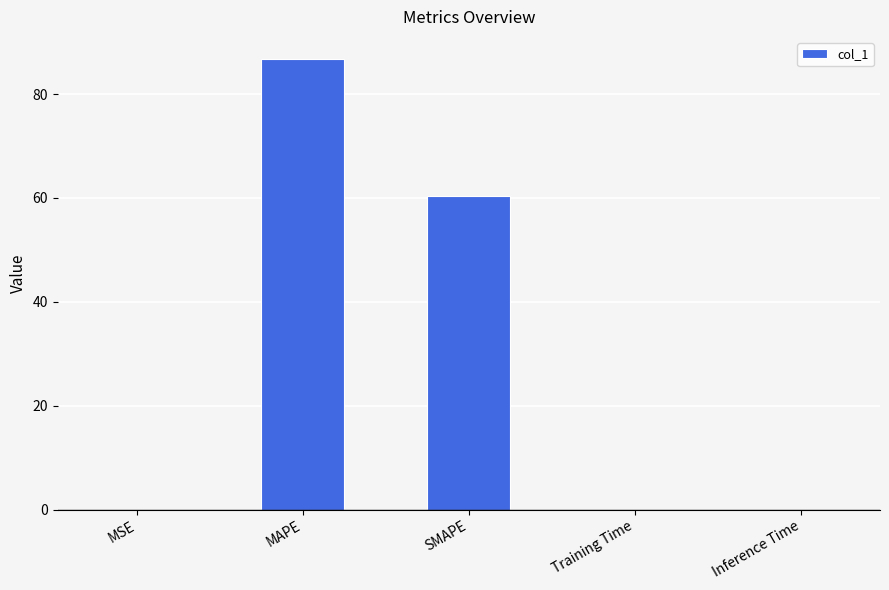

What is the sum of all values?

147.2